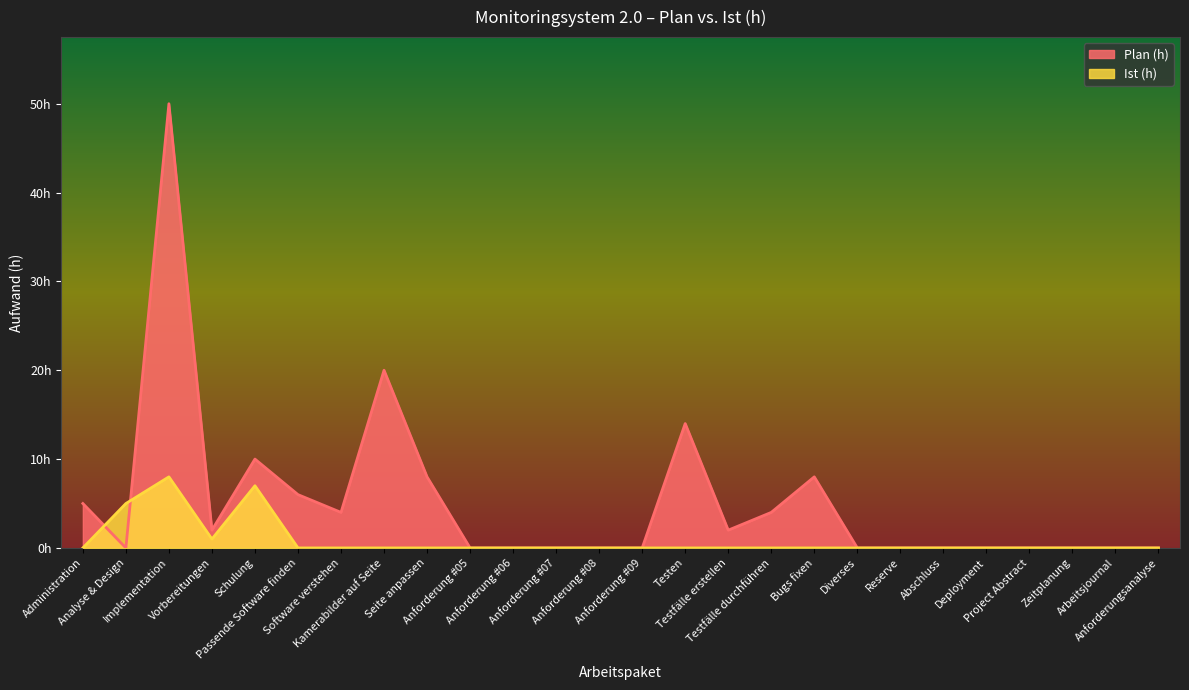

Which series has the largest total across all categories?

Plan (h)